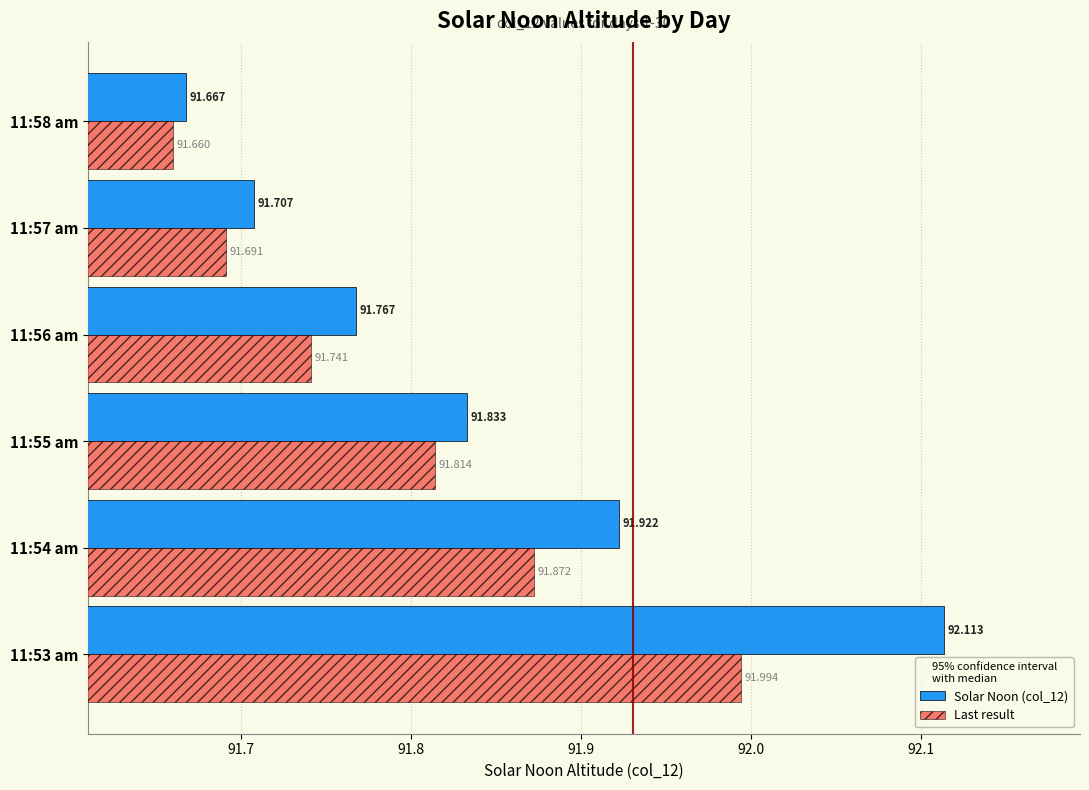

What is the highest value of the Last result series?

92.0